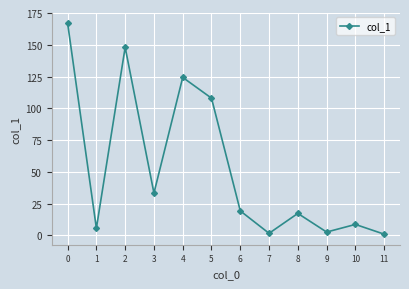

Where is the first local maximum?

2